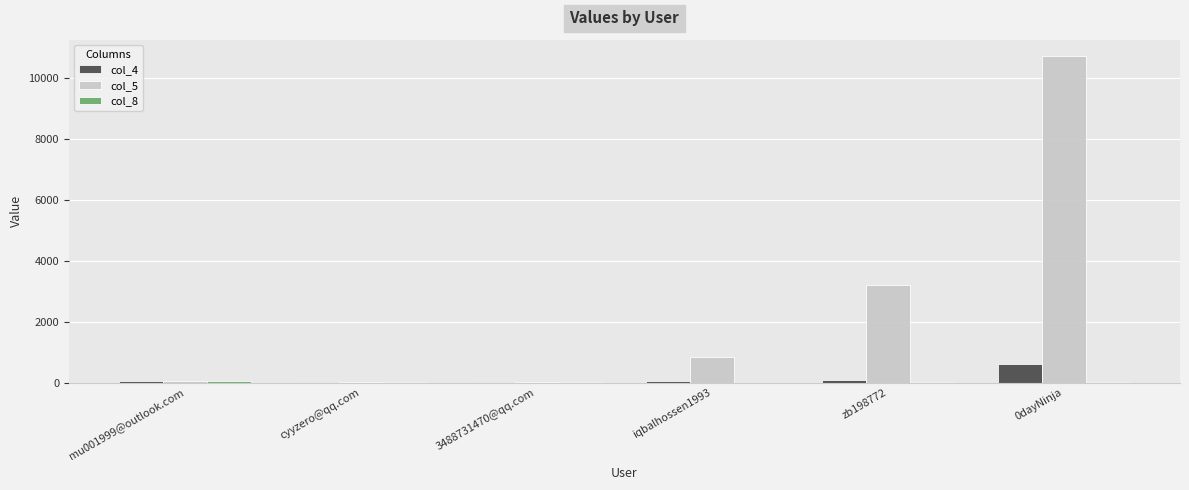

Is it true that col_4 equals 40 at mu001999@outlook.com?

True